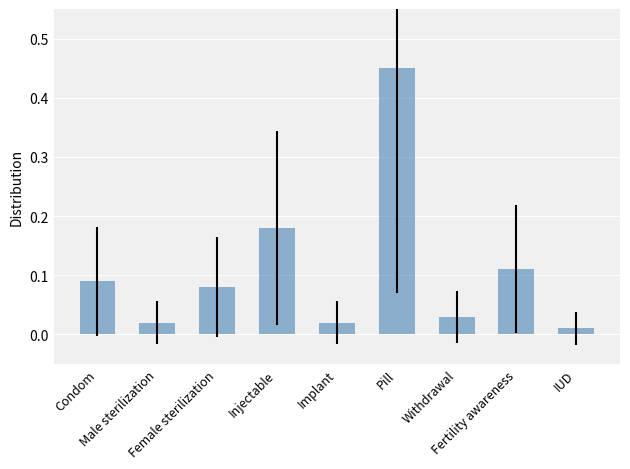

What is the sum of all values?

1.0